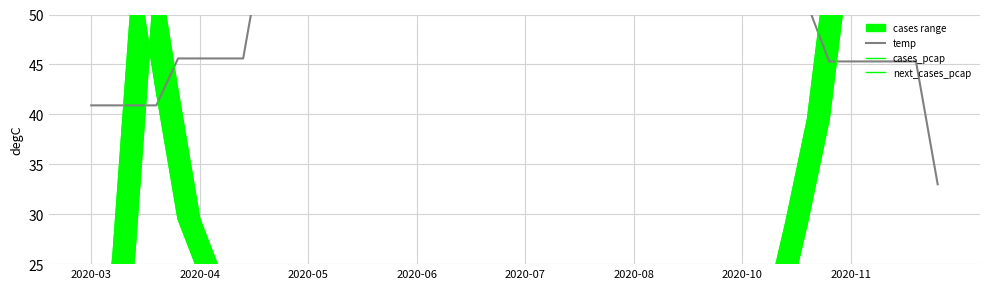

What is the sum of all next_cases_pcap values?

932.1